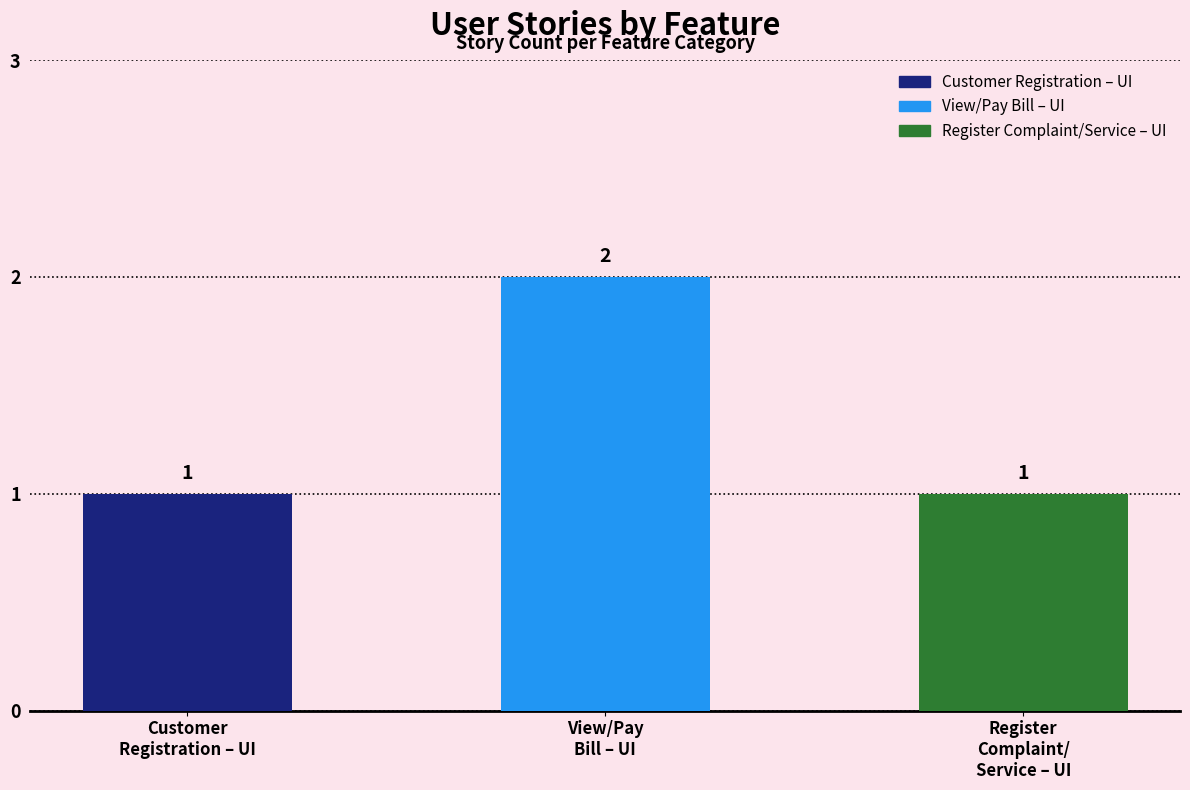

How many values are between 1 and 2?

3